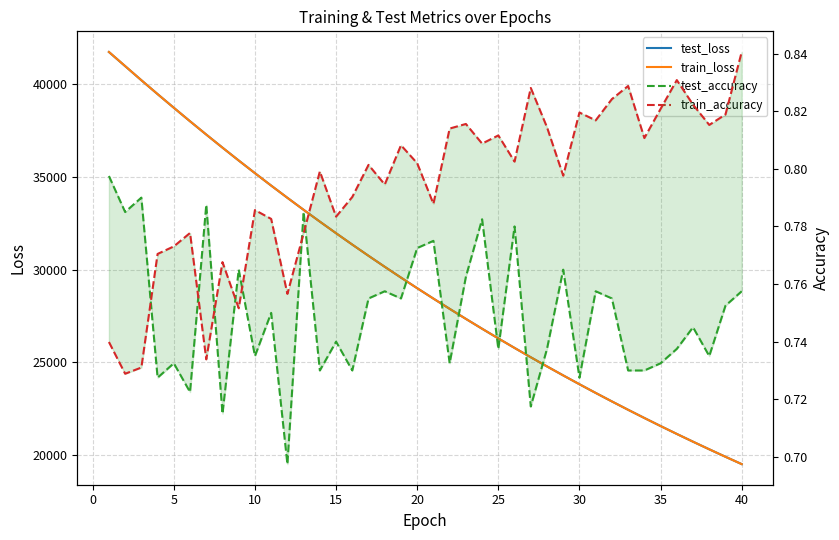

How many data points does each series have?

40